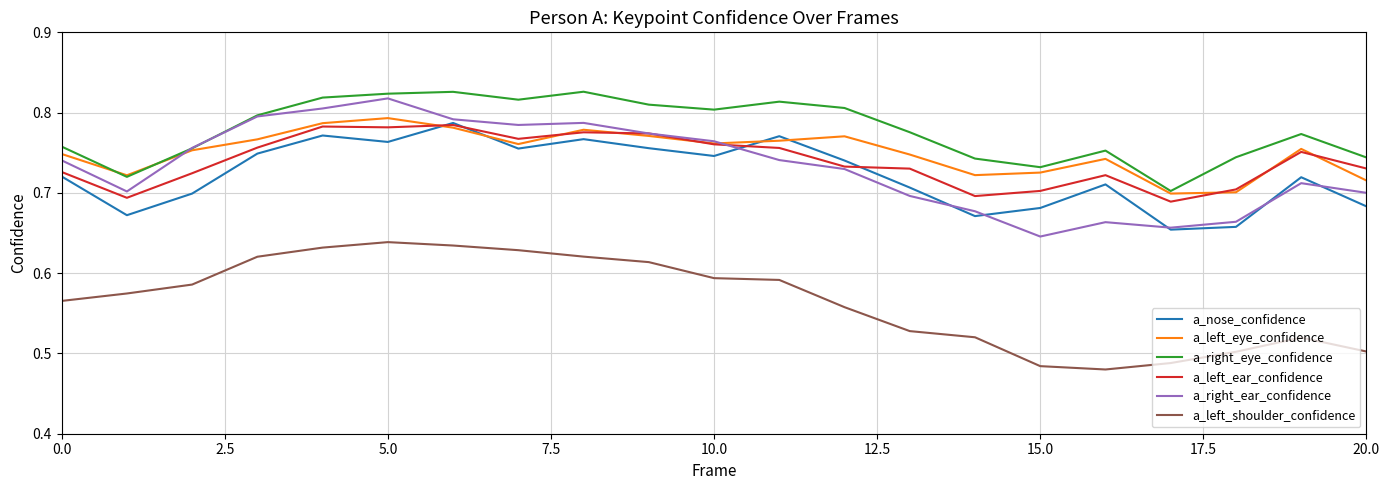

True or false: a_nose_confidence and a_right_eye_confidence intersect in this chart.

False